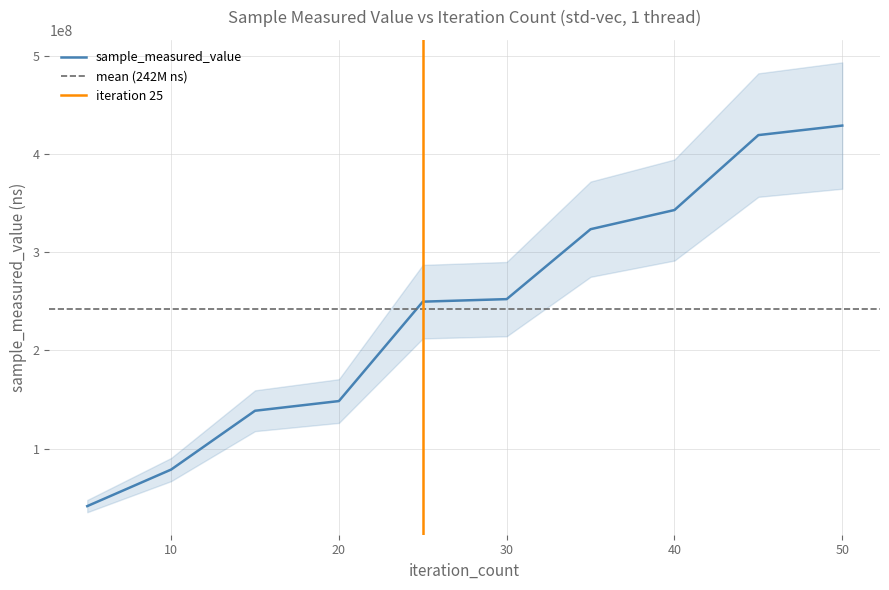

The chart shows a value of 116547136 at 10. True or false?

False